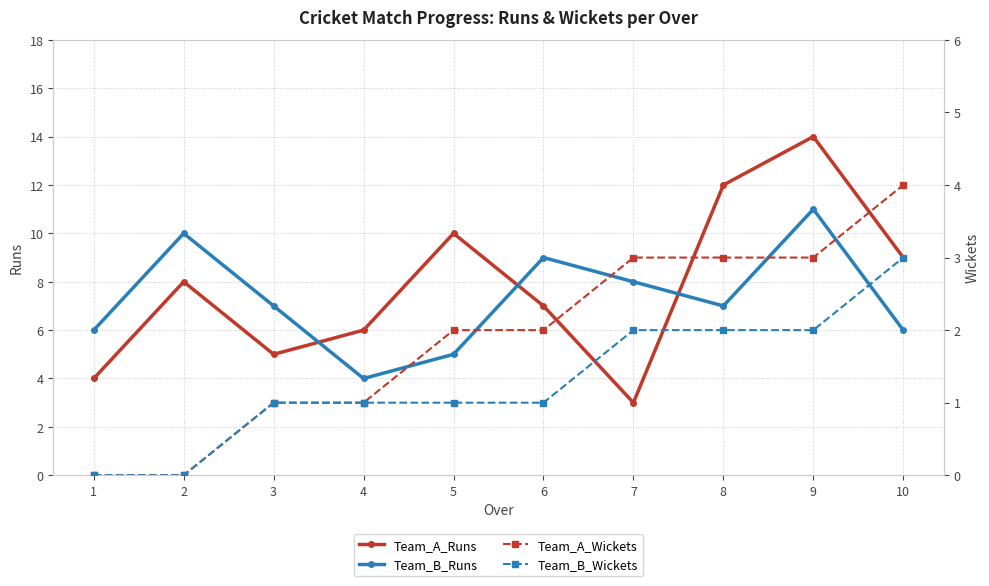

True or false: Team_A_Wickets has more than 1 interior local peaks.

False